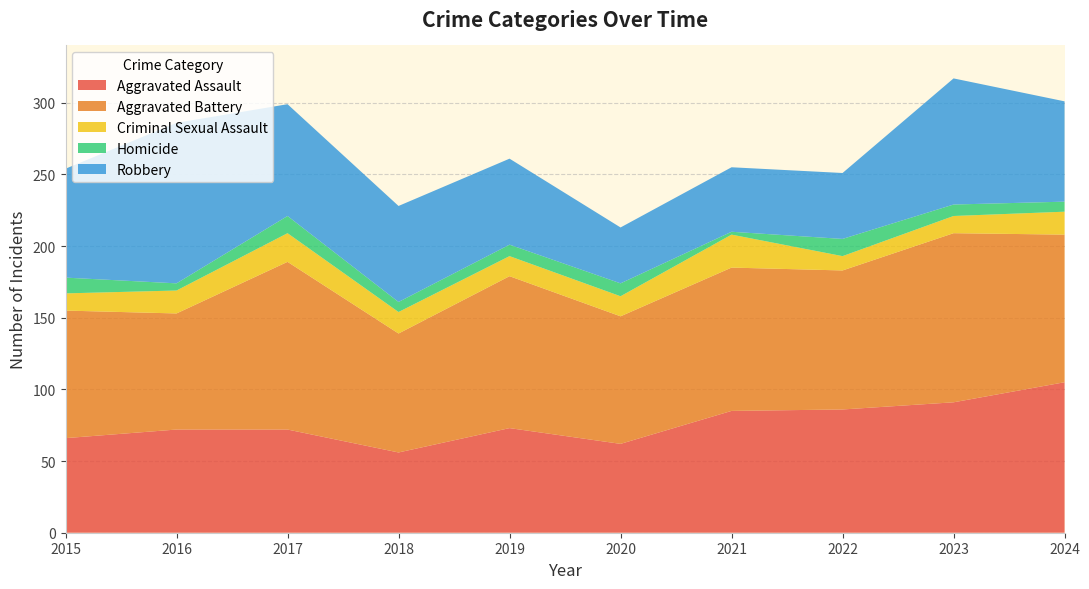

Reading left to right, extract all data points from this chart.

Aggravated Assault: 66	72	72	56	73	62	85	86	91	105
Aggravated Battery: 89	81	117	83	106	89	100	97	118	103
Criminal Sexual Assault: 12	16	20	15	14	14	23	10	12	16
Homicide: 11	5	12	7	8	9	2	12	8	7
Robbery: 76	112	78	67	60	39	45	46	88	70